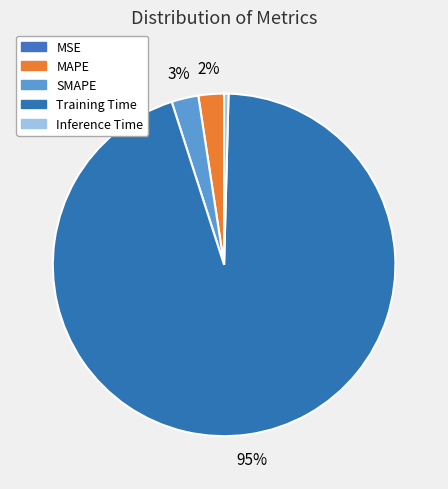

What is the largest slice in the pie chart?

Training Time